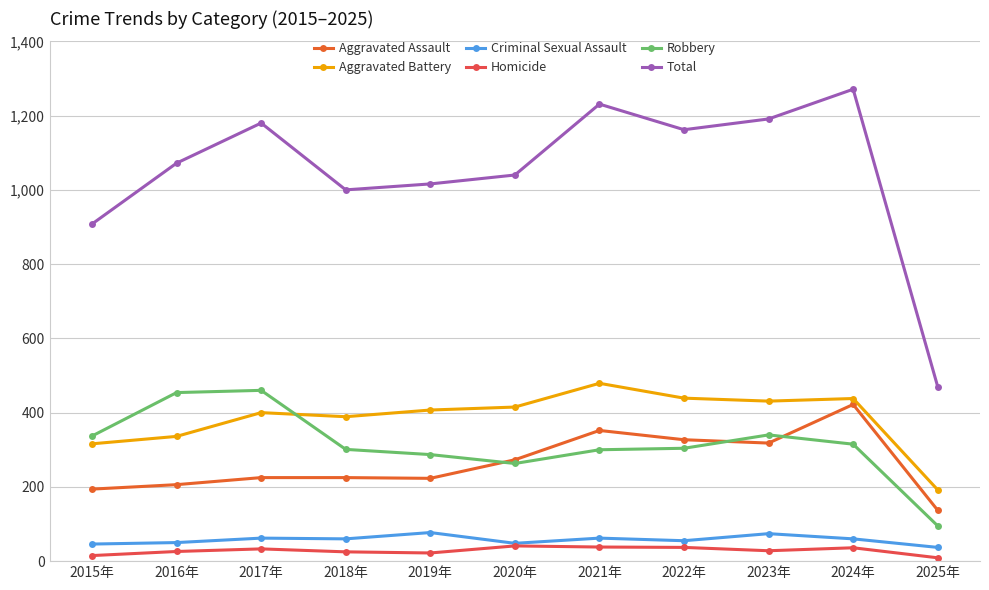

Which series has the largest range (max minus min)?

Total